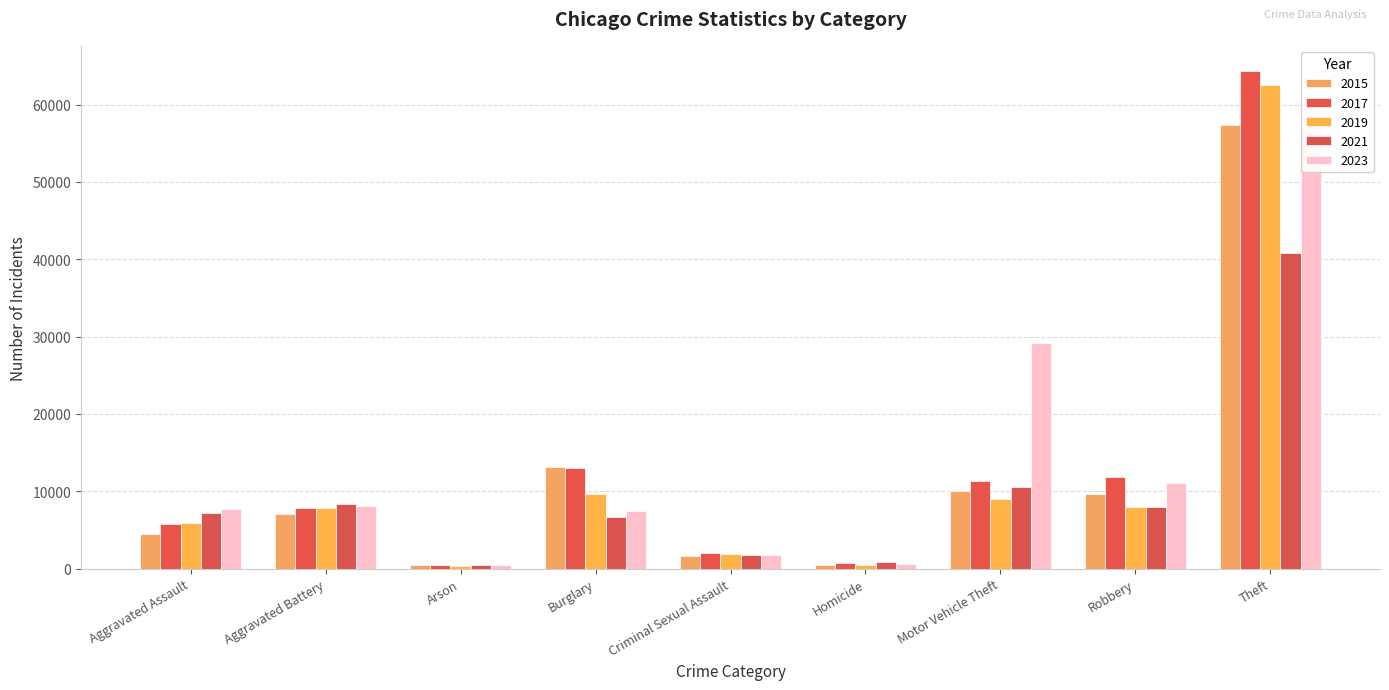

Which category has the lowest value across all series?

Arson